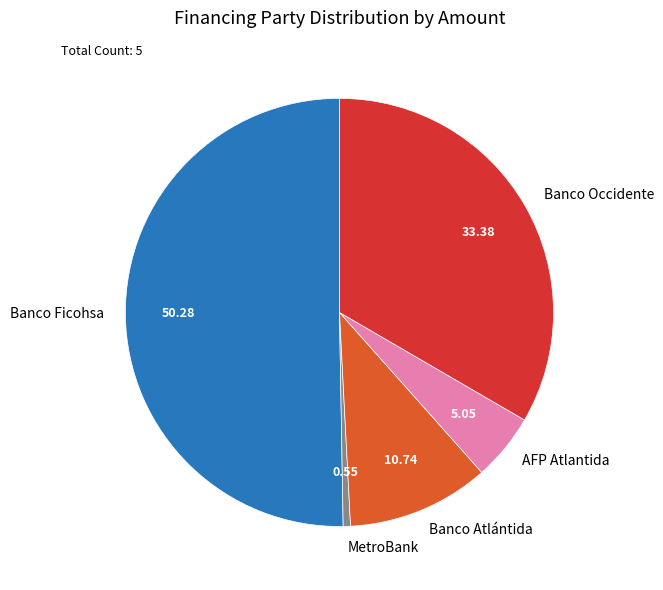

Does Banco Atlántida represent more than half of the total?

No